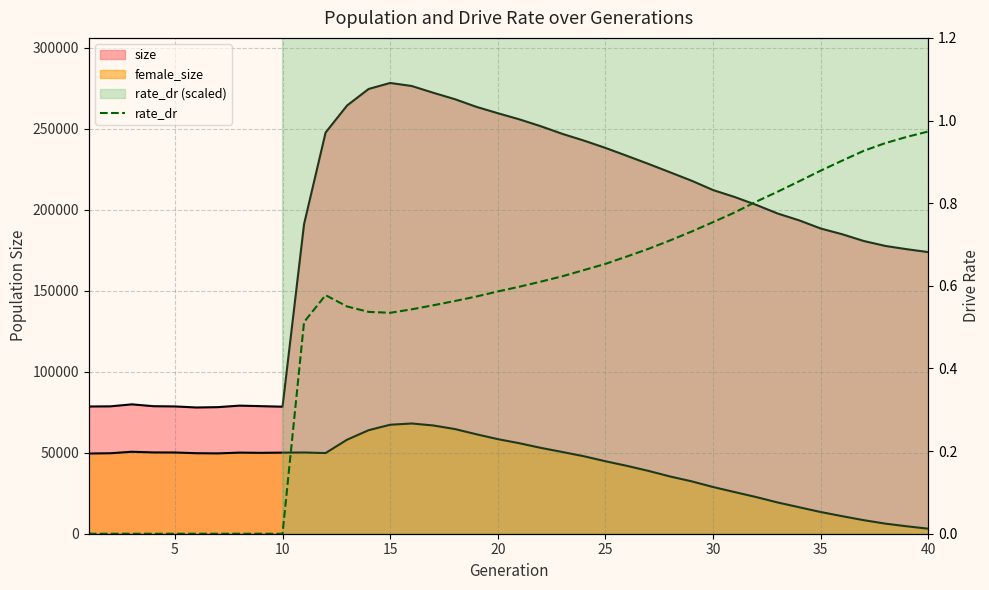

Count the number of values greater than 0.

30